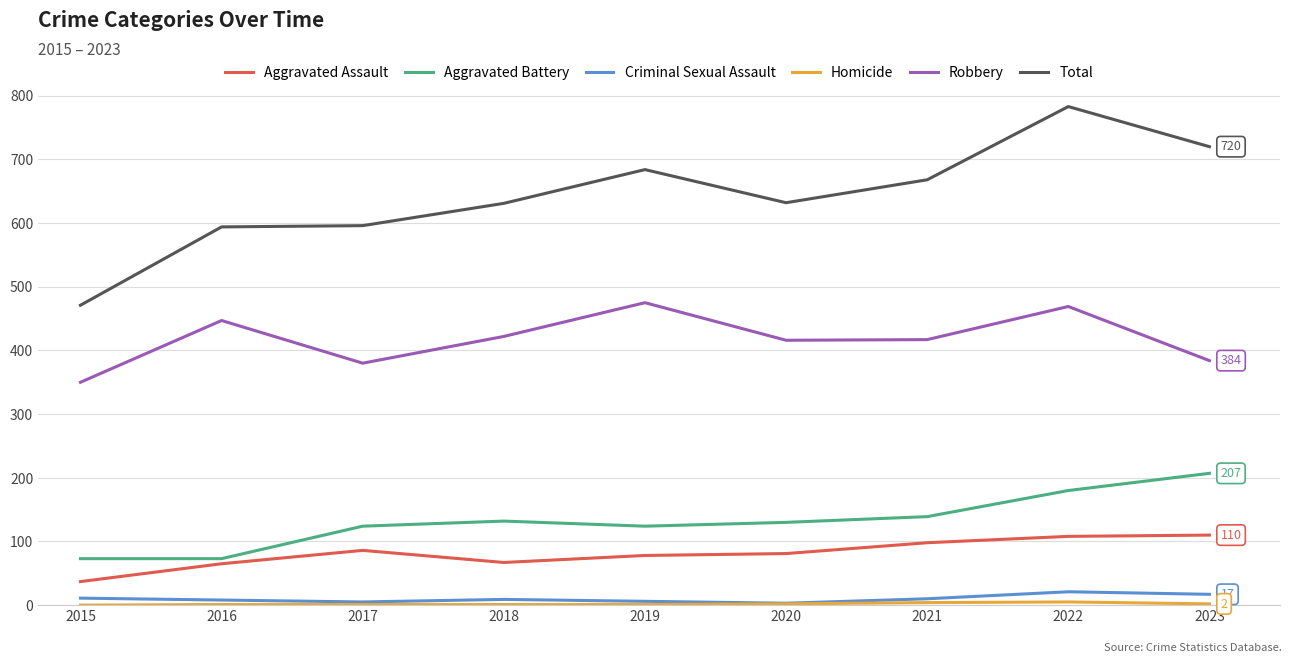

Where is the first local minimum for Robbery?

2017